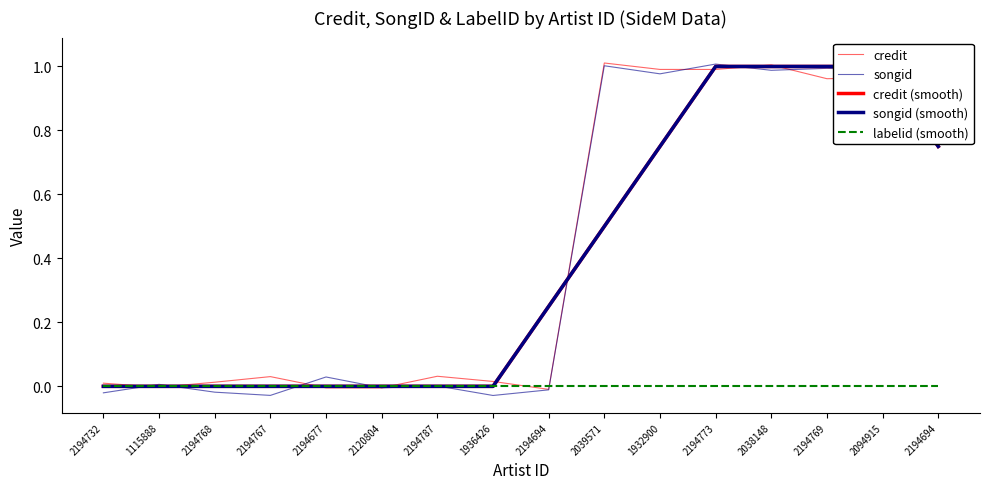

True or false: labelid (smooth) and credit (smooth) cross at least once.

False